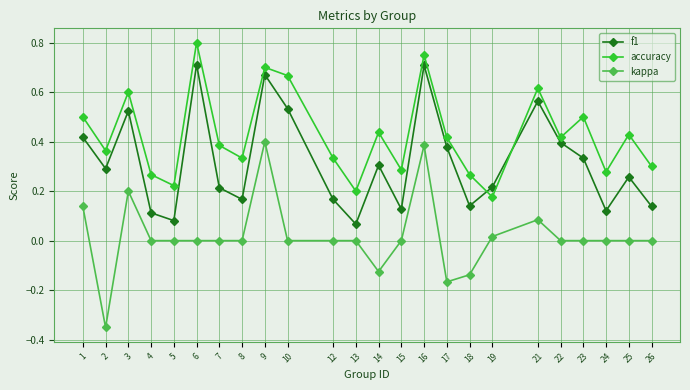

True or false: kappa has more than 2 interior local peaks.

True